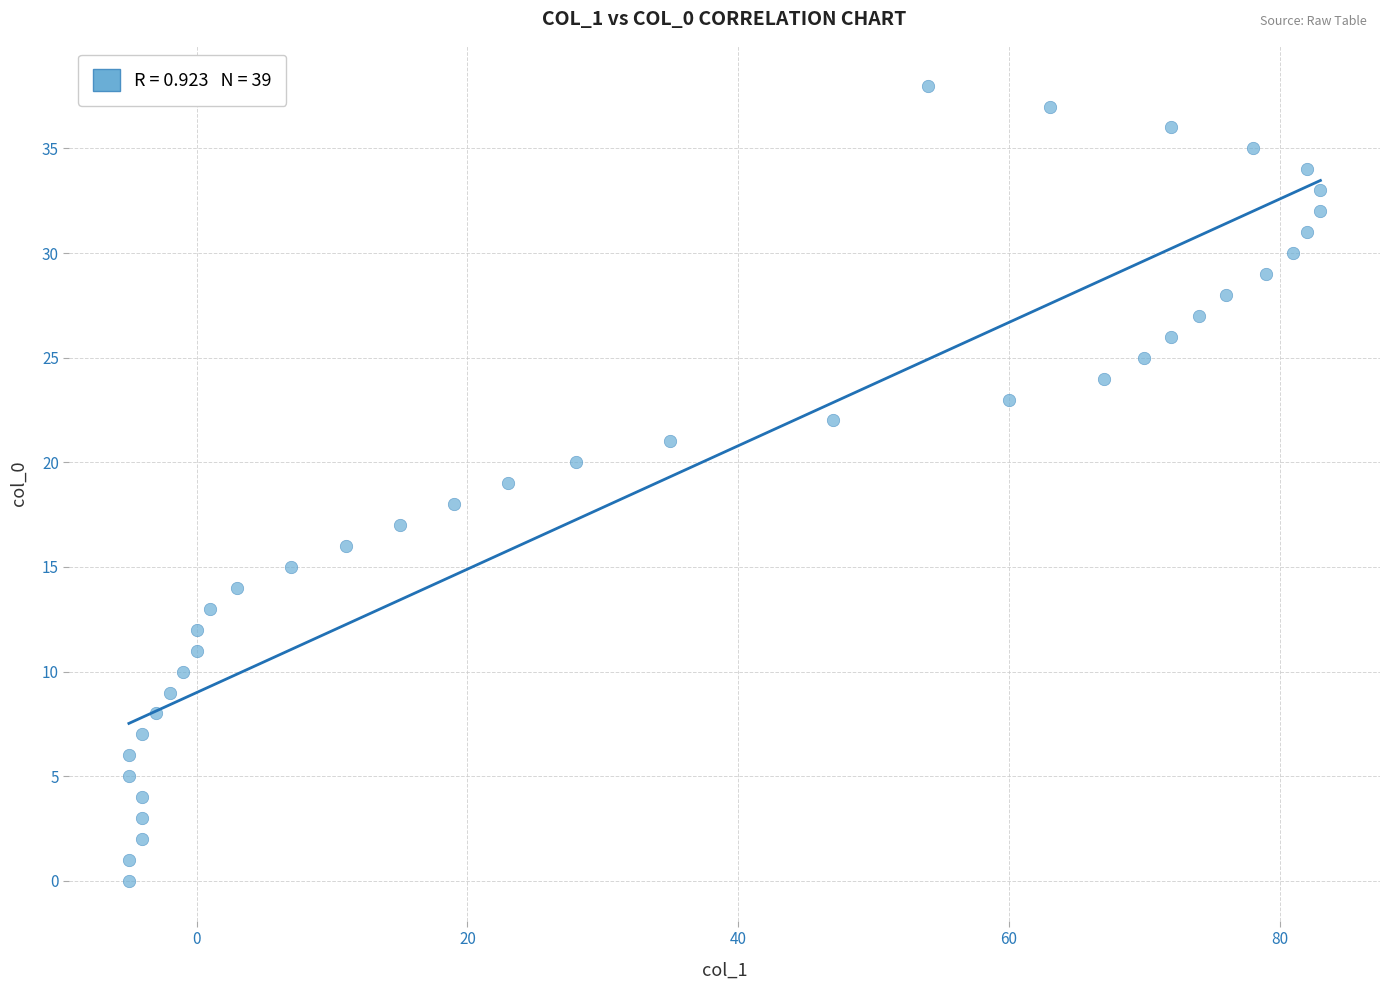

What is the range of X values (max minus min)?

88